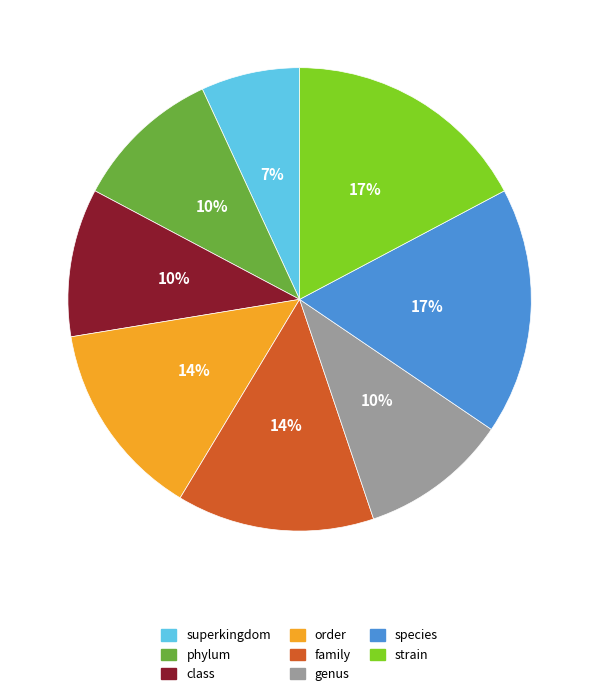

To the nearest percent, what portion does genus represent?

10%